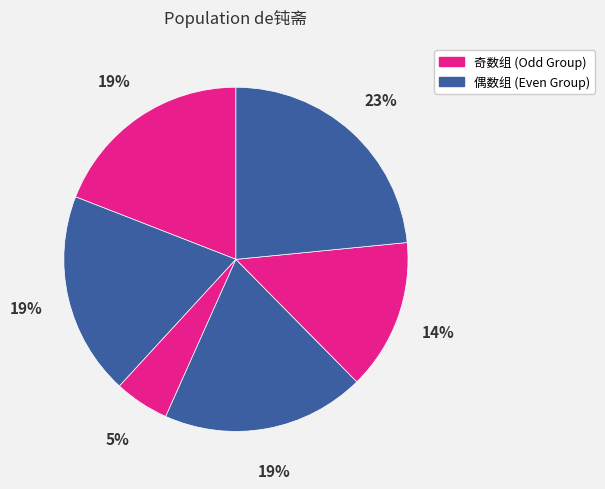

How many segments does this pie chart have?

6